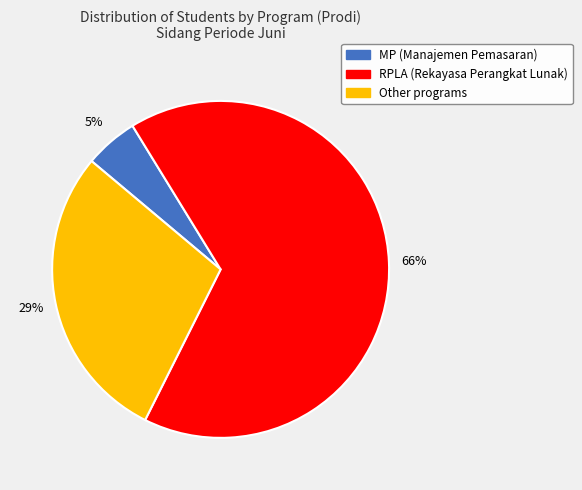

Which slice is the smallest?

MP